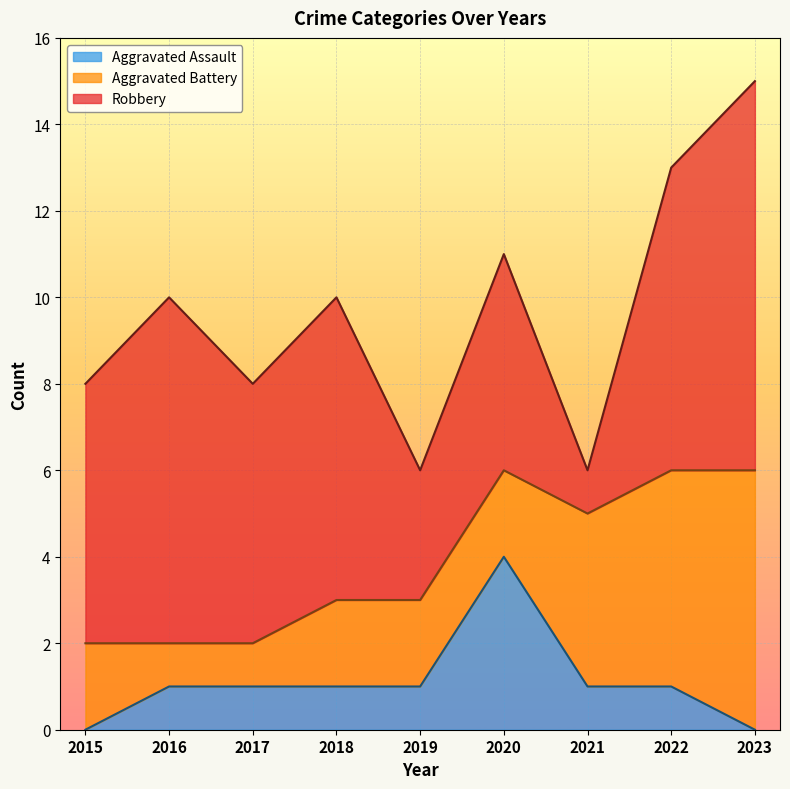

Where is the first local minimum for Robbery?

2017